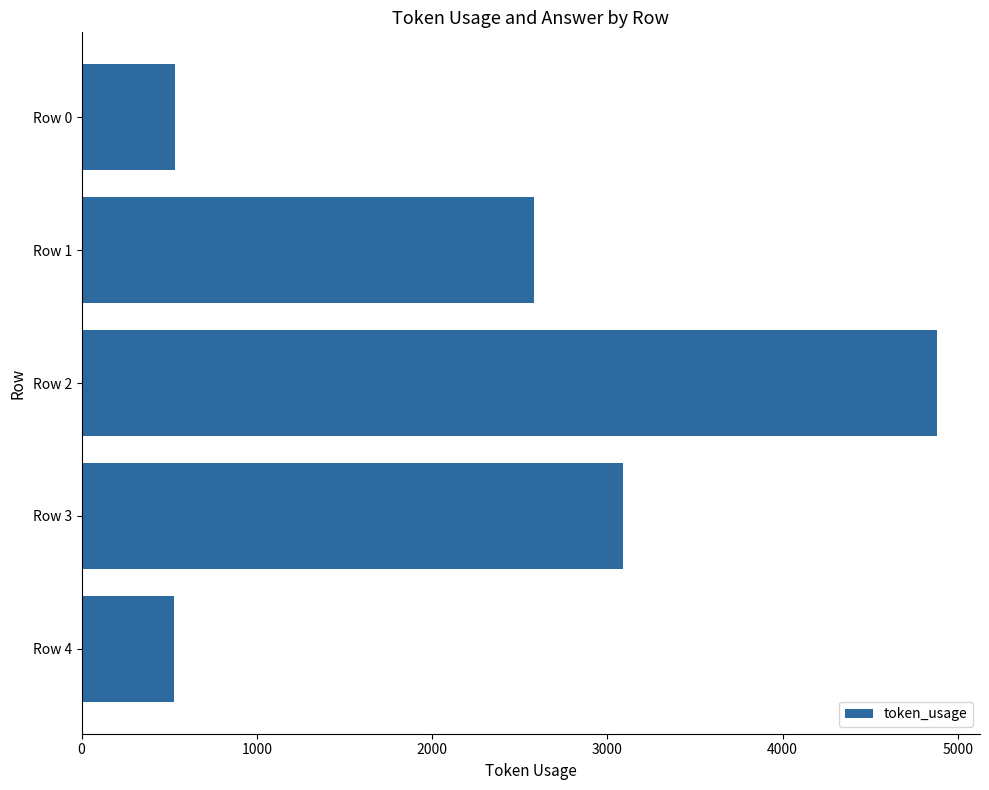

How many values are below 2579?

2